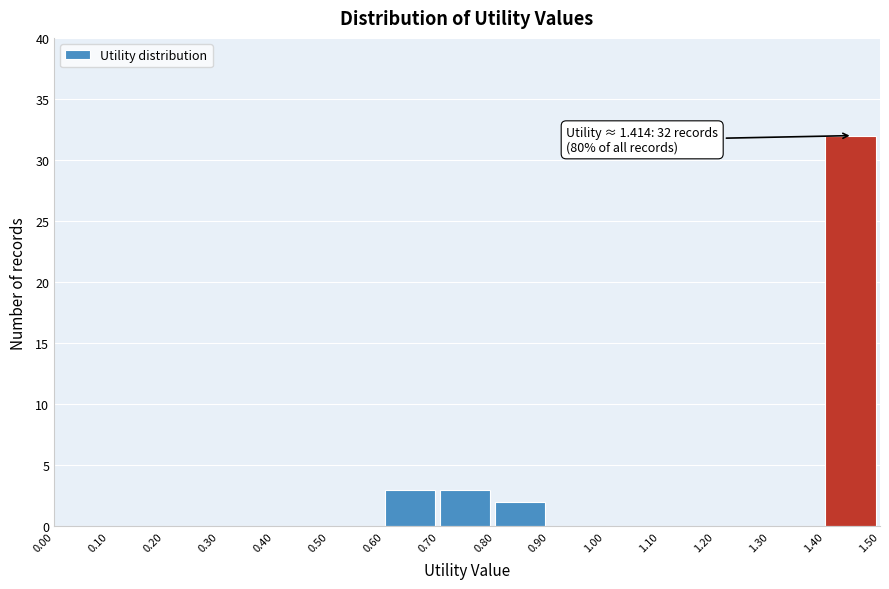

Which range on the x-axis has the tallest bar?

1.40 to 1.50